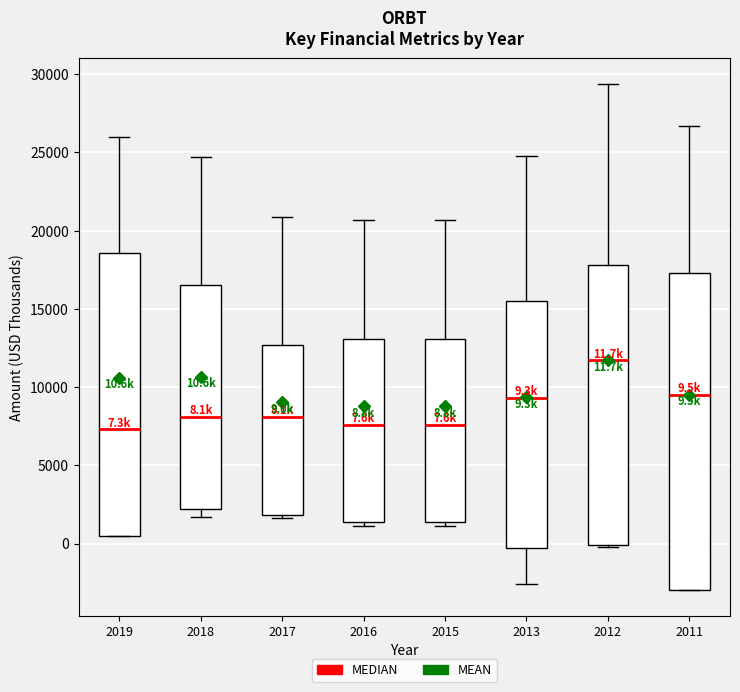

Which box is the tallest, from its lower edge to its upper edge?

2011